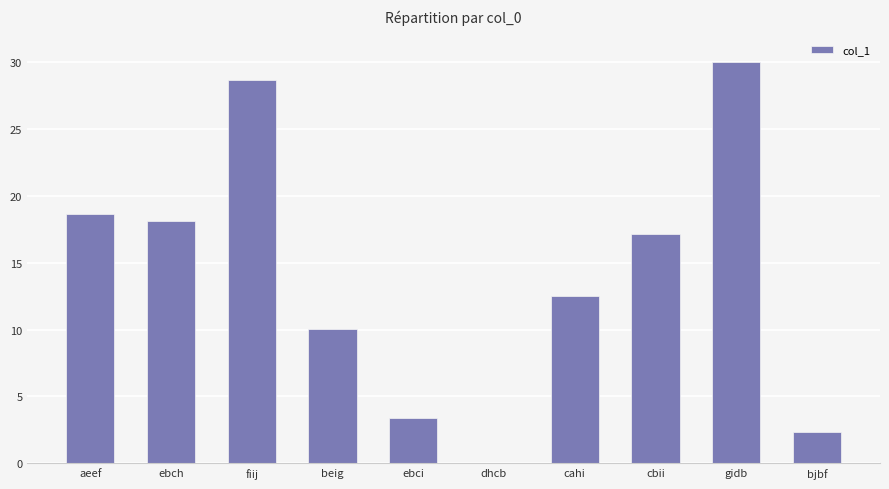

The chart shows a value of 7.2 at ebch. True or false?

False